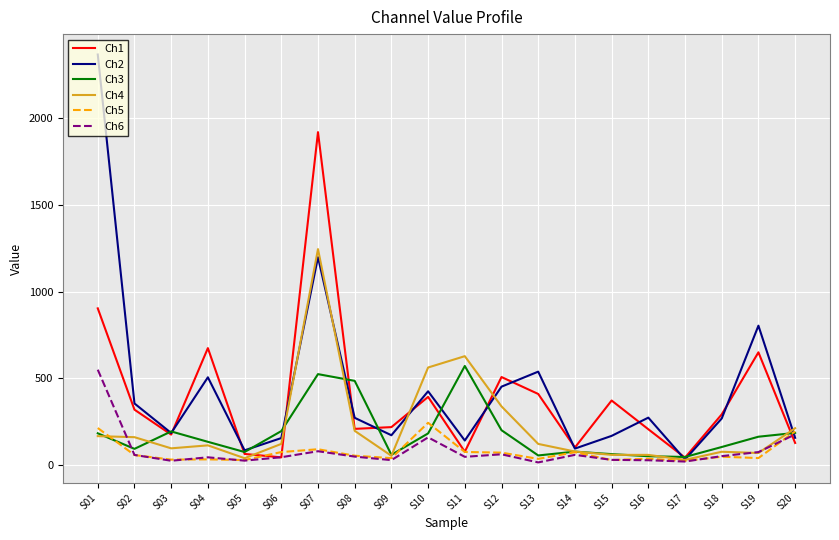

Which series has the largest total across all categories?

Ch2